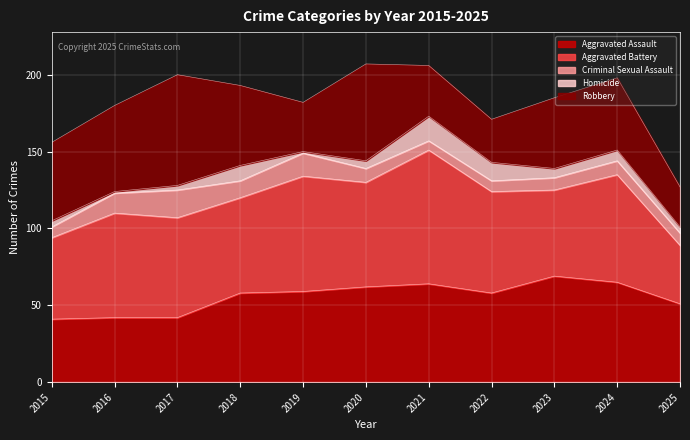

At which category does Aggravated Assault reach its first local valley?

2022